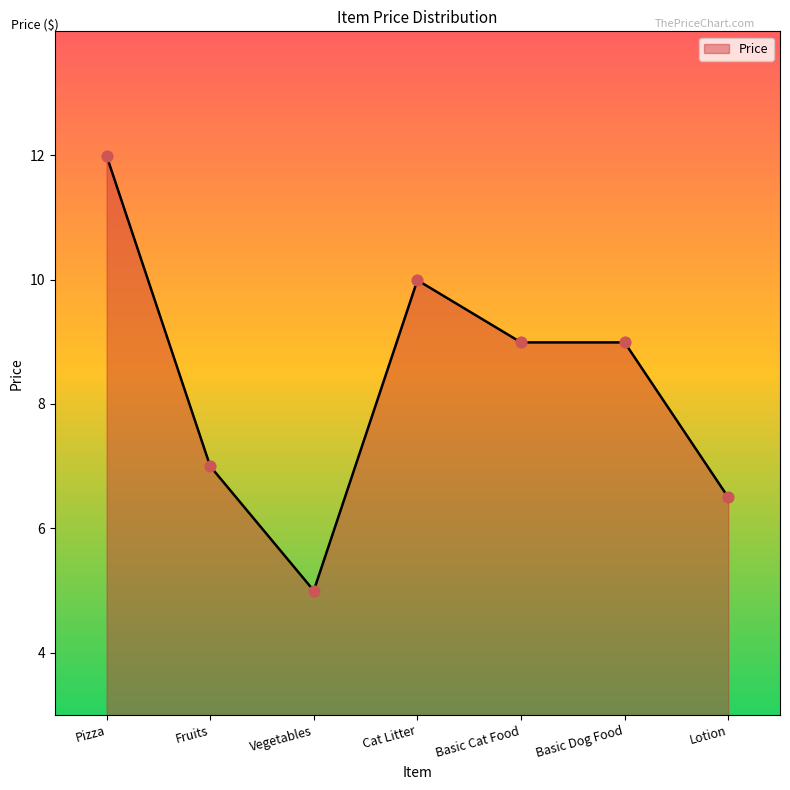

What is the change in value from Fruits to Cat Litter?

+3.0